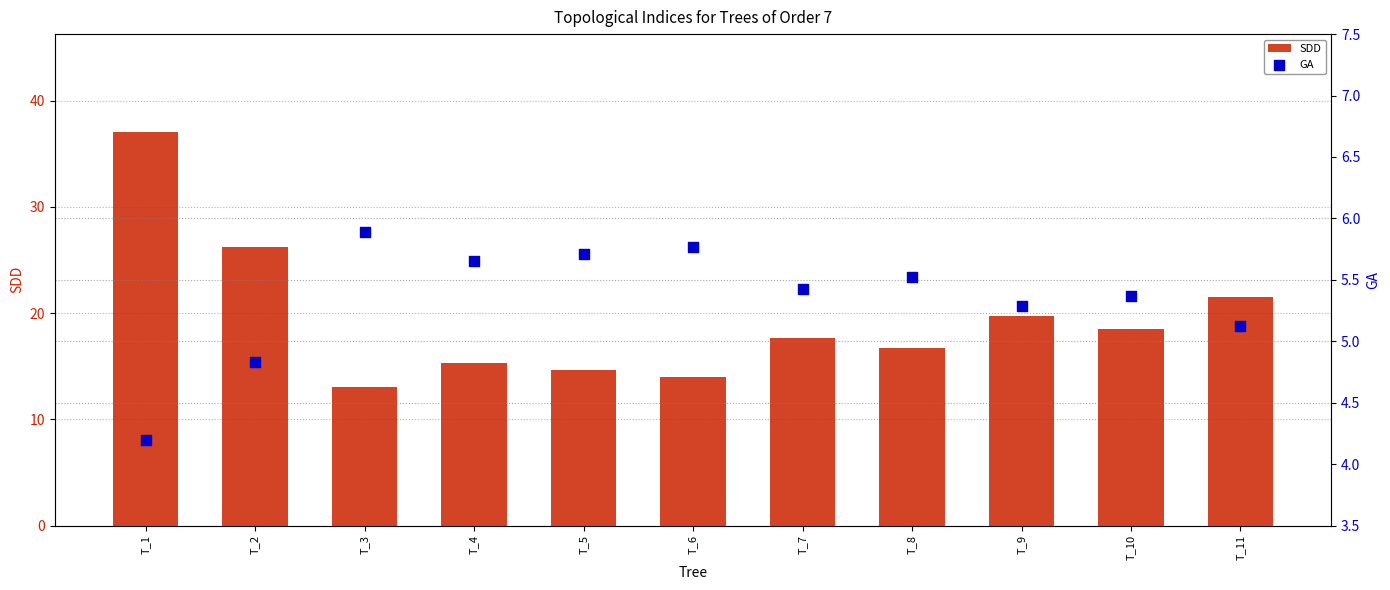

What are all the series names shown in the legend?

SDD, GA